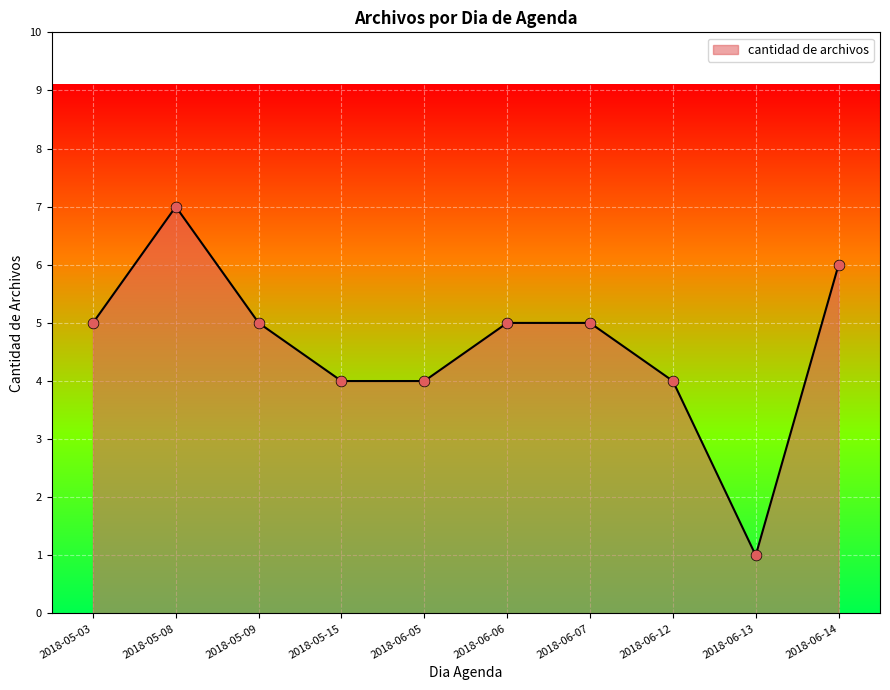

Approximately how many times larger is the value at 2018-05-09 compared to 2018-05-08?

0.7